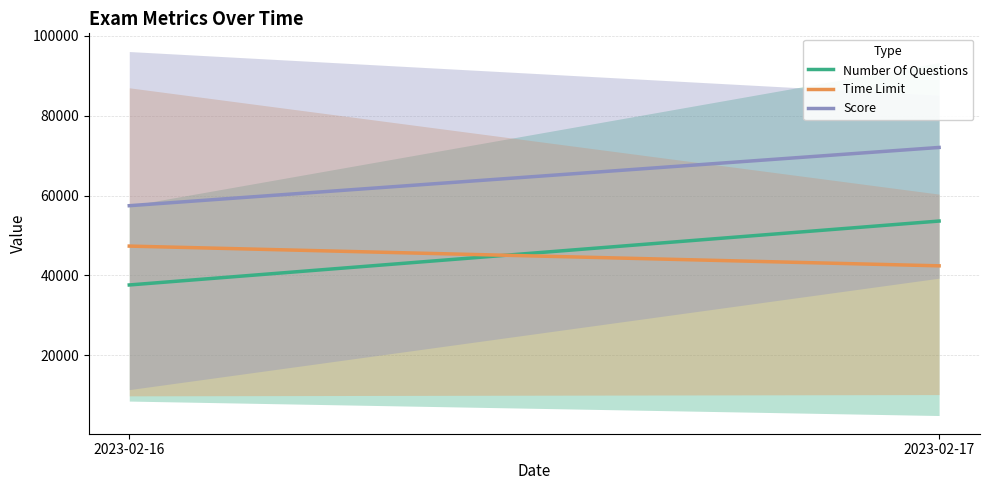

Where is Time Limit nearest to the value 44887?

2023-02-17